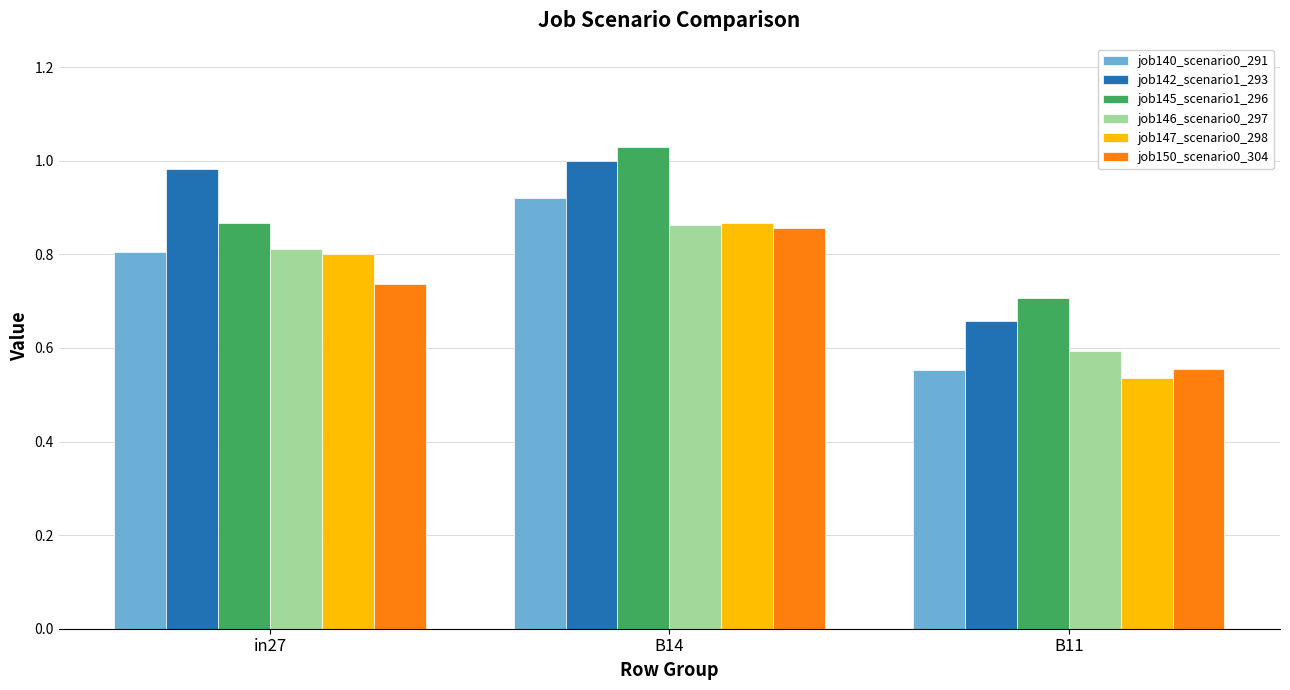

Are the bars horizontal?

No